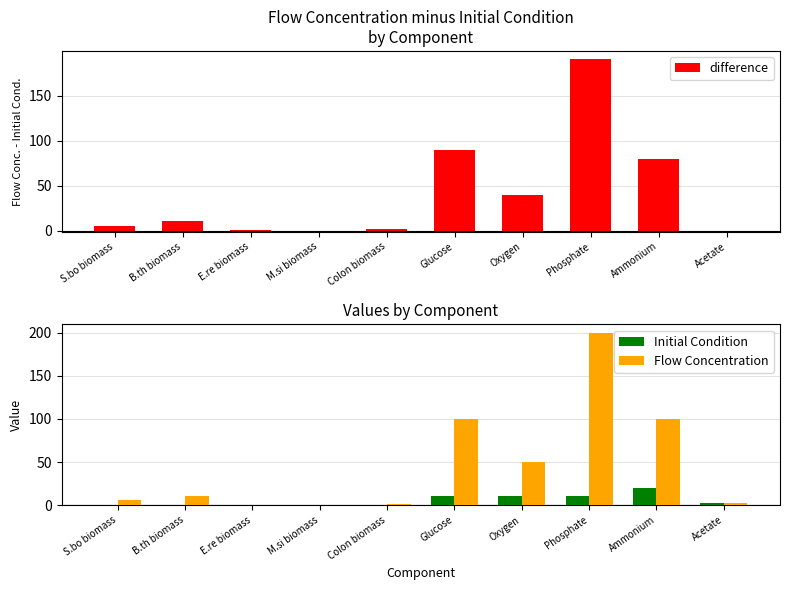

At Colon biomass, list the series in order from largest to smallest.

difference, Flow Concentration, Initial Condition